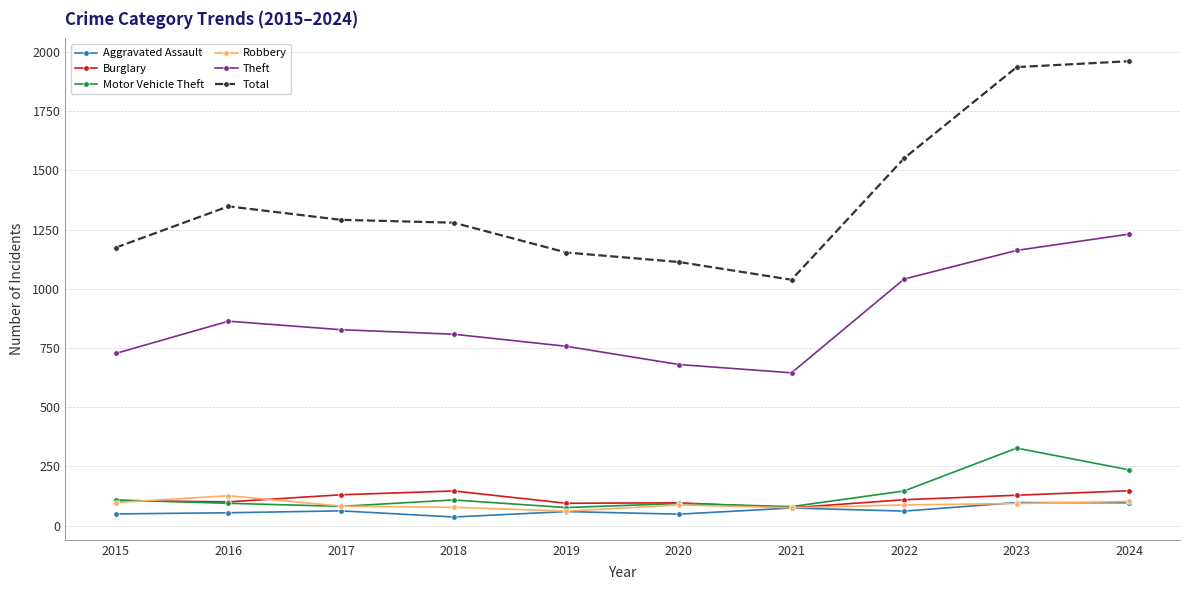

Which series has the largest range (max minus min)?

Total